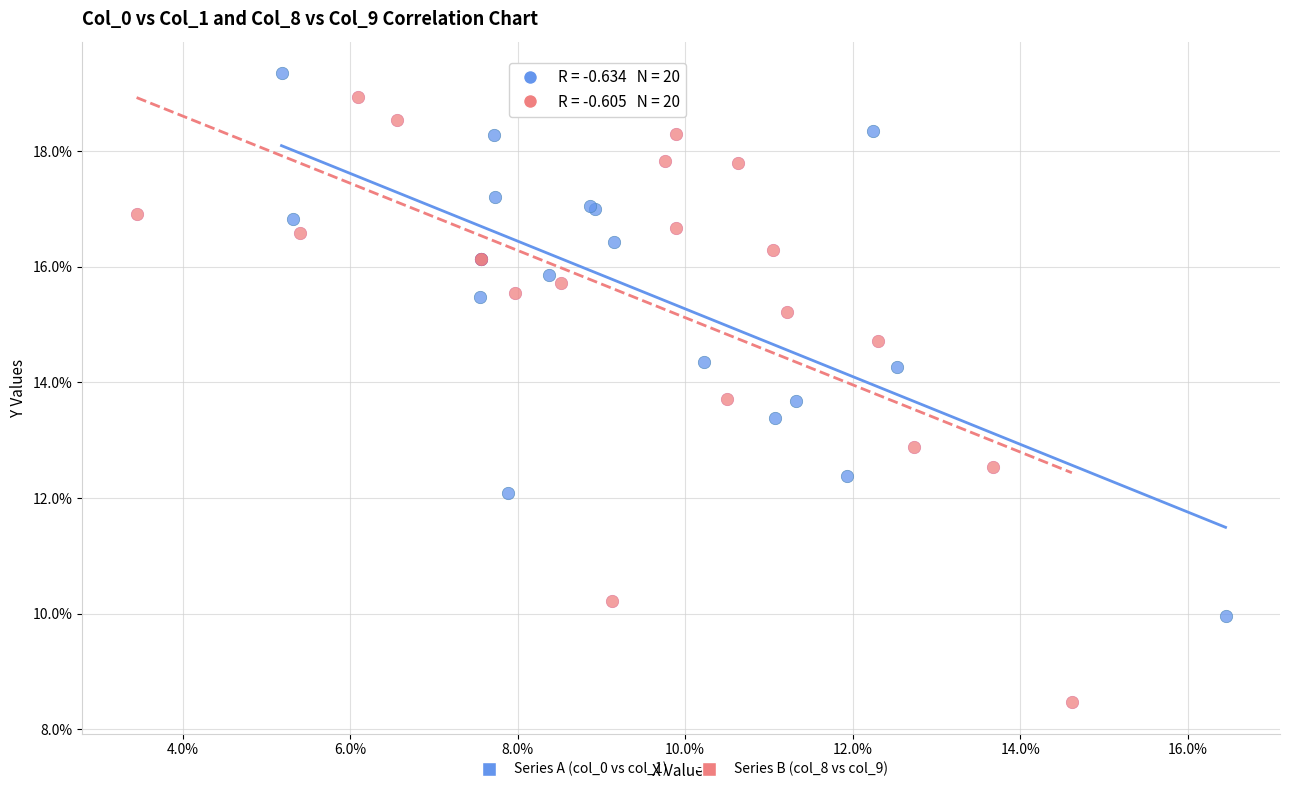

What are all the series names shown in the legend?

Series A (col_0 vs col_1), Series B (col_8 vs col_9)